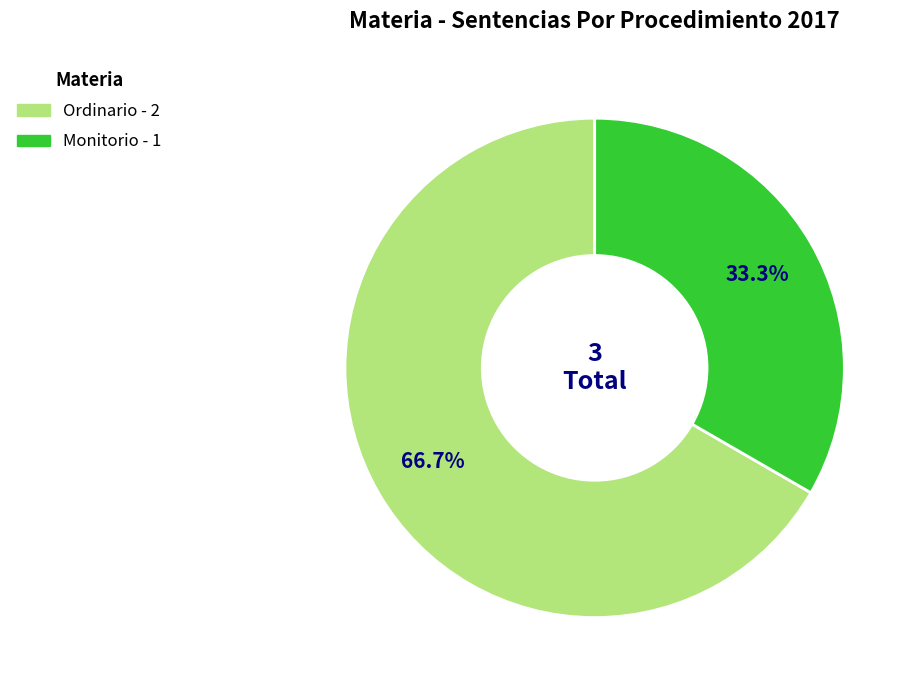

Count the number of slices in the pie.

2